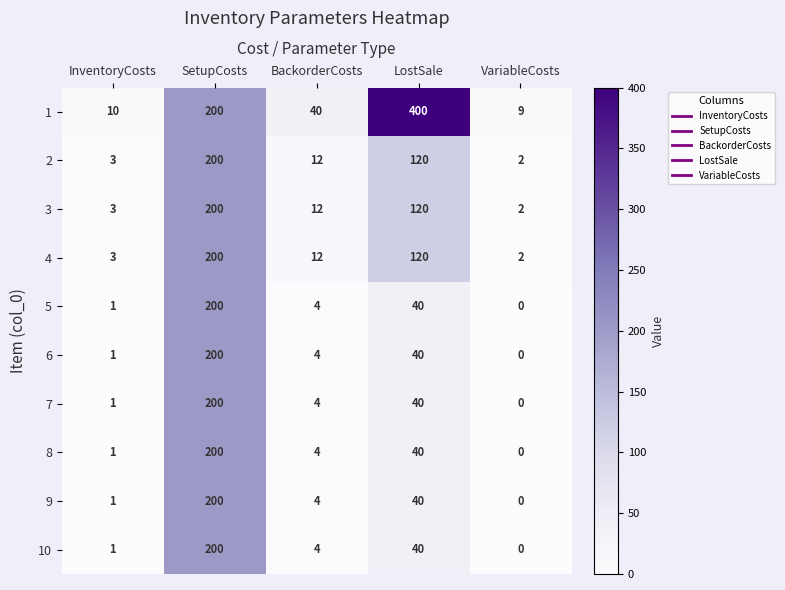

Which series has the largest range (max minus min)?

1